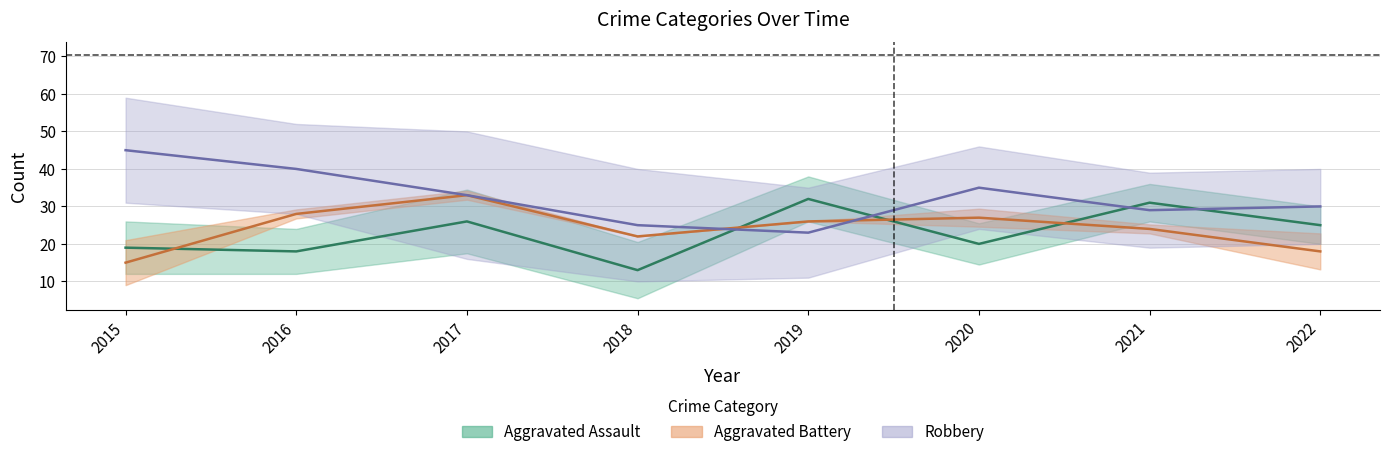

At which category does Aggravated Assault reach its first local peak?

2017